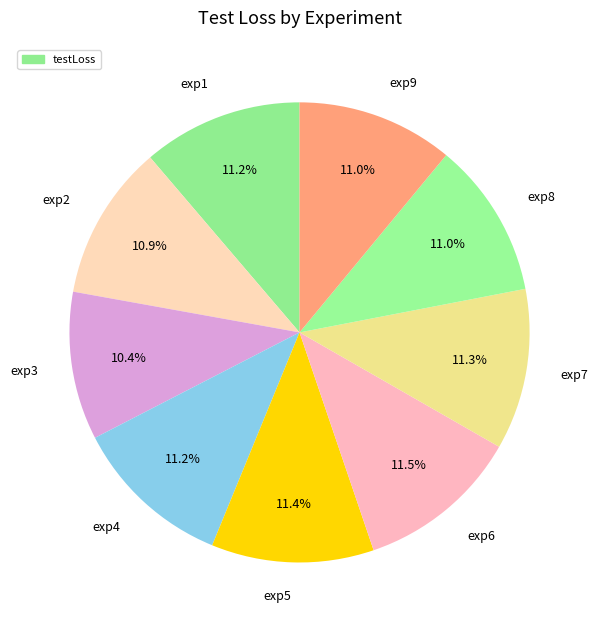

To the nearest percent, what is the combined percentage of exp4 and exp5?

23%